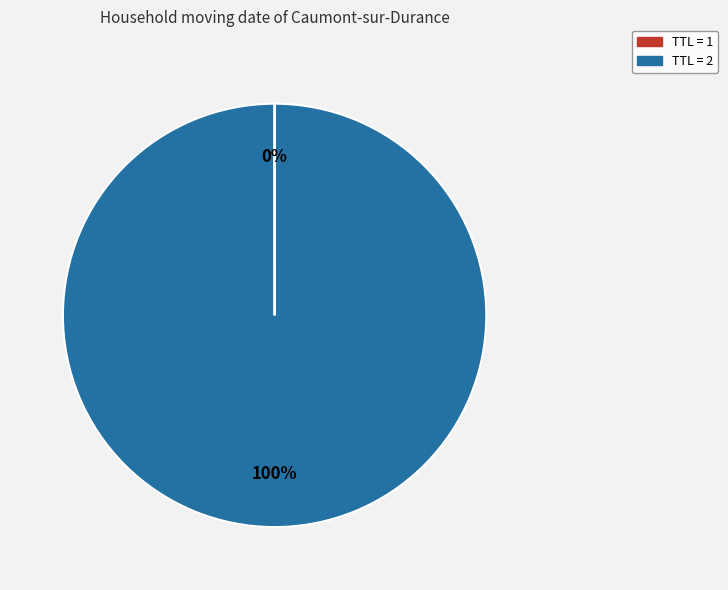

Does any single category account for the majority?

Yes